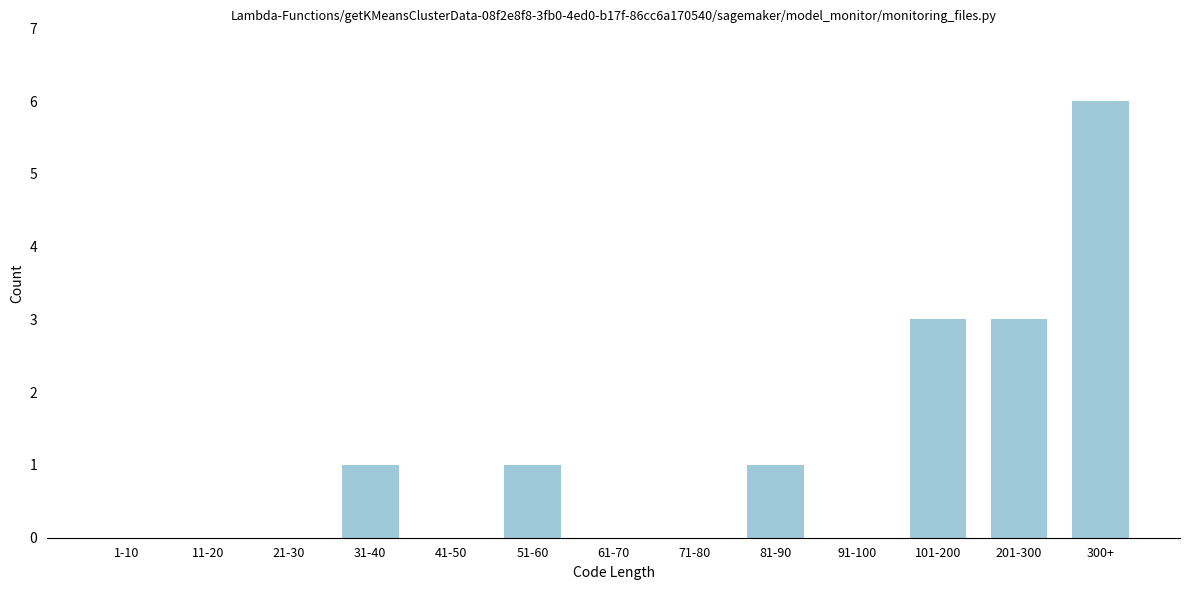

Reading right to left, extract all data points from this chart.

300+=6	201-300=3	101-200=3	91-100=0	81-90=1	71-80=0	61-70=0	51-60=1	41-50=0	31-40=1	21-30=0	11-20=0	1-10=0